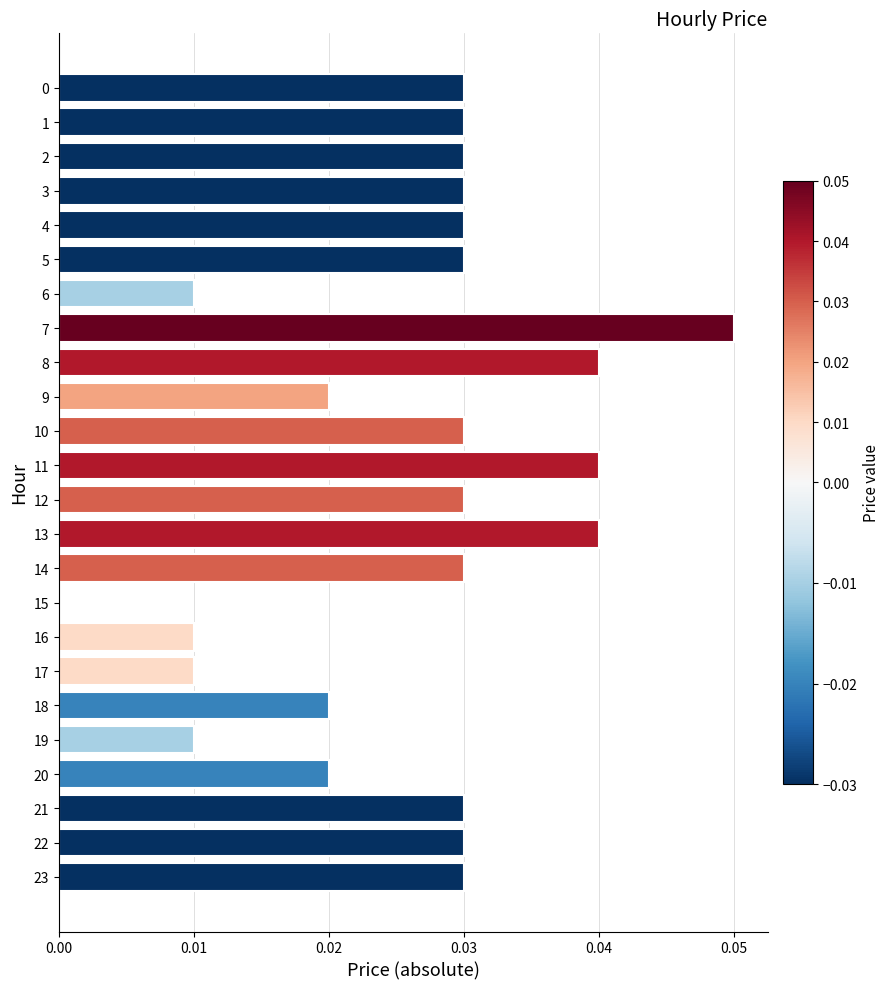

What is the sum of all values?

0.6